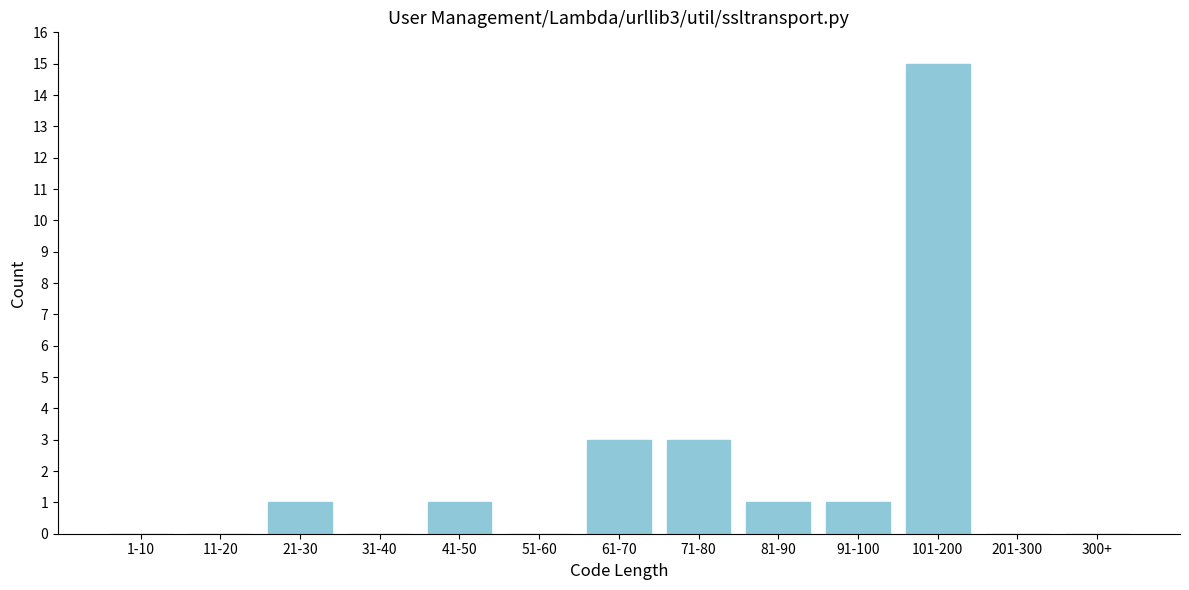

Reading right to left, extract all data points from this chart.

300+=0	201-300=0	101-200=15	91-100=1	81-90=1	71-80=3	61-70=3	51-60=0	41-50=1	31-40=0	21-30=1	11-20=0	1-10=0